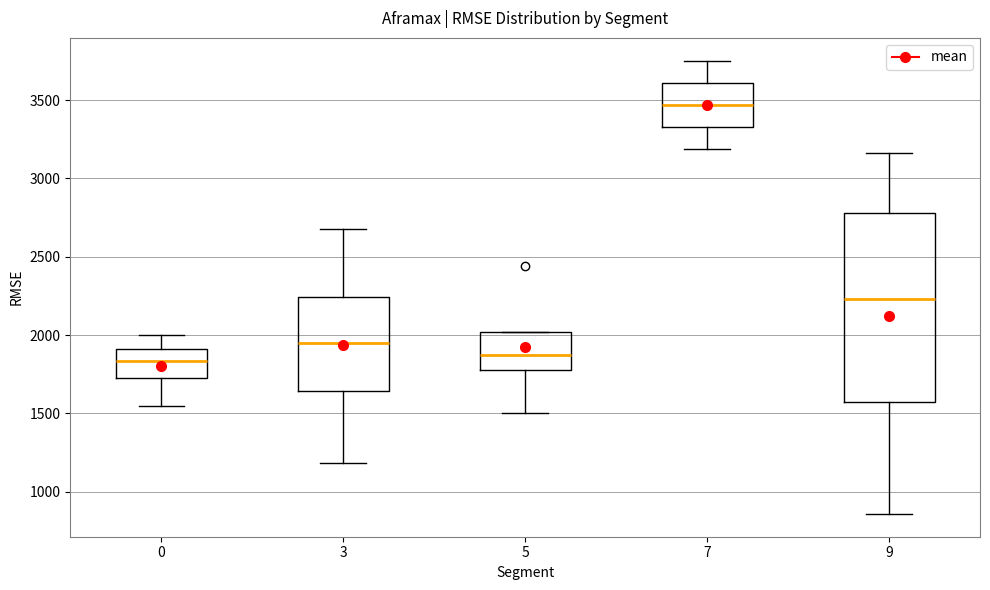

Reading left to right, read every box against the y-axis: the position of its median line, the range the box covers, and the ends of its whiskers. The values are not printed on the chart, so give them approximately, as read against the axis.

0: median 1850, box 1700 to 1900, whiskers 1550 to 2000
3: median 1950, box 1650 to 2250, whiskers 1200 to 2700
5: median 1850, box 1800 to 2000, whiskers 1500 to 2000
7: median 3450, box 3350 to 3600, whiskers 3200 to 3750
9: median 2250, box 1550 to 2800, whiskers 850 to 3150